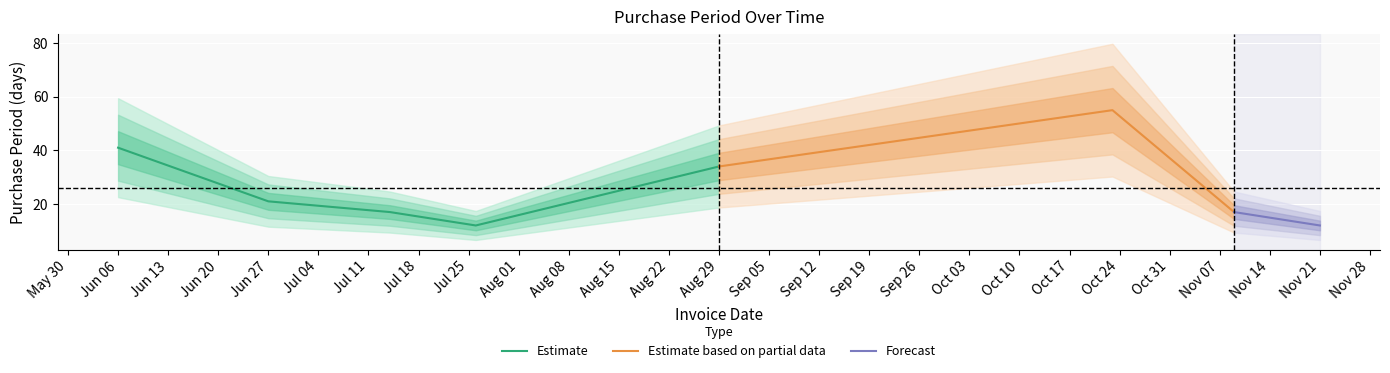

What is the change in value from 2017-07-14 to 2017-11-21?

-5